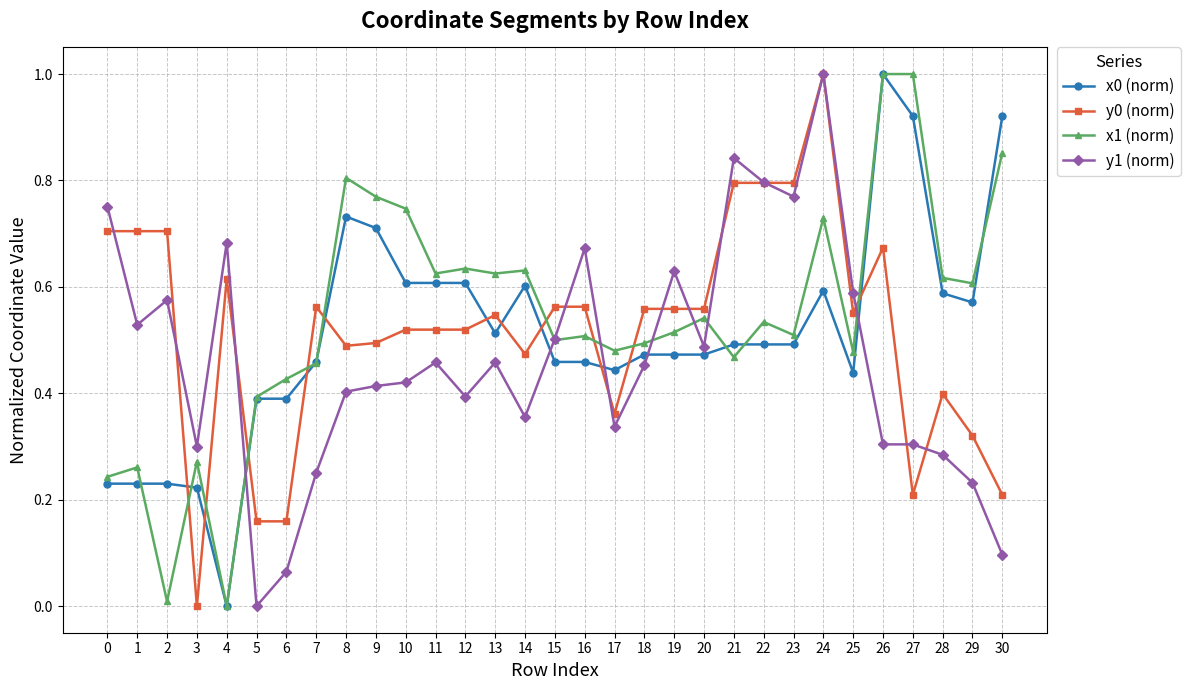

Between which two adjacent categories do x0 (norm) and y1 (norm) first intersect?

4 and 5